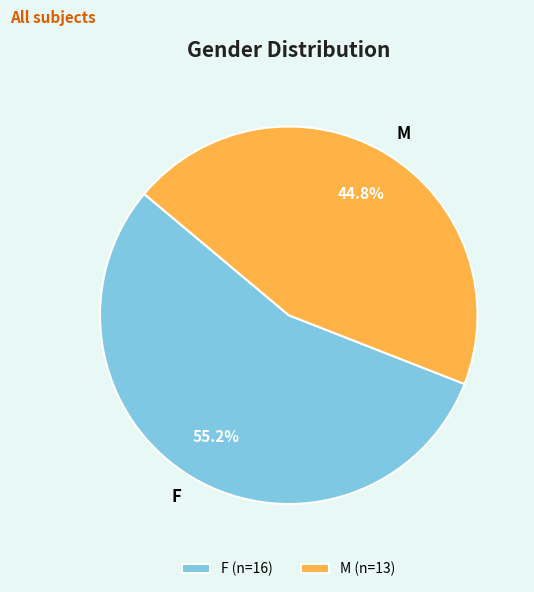

Do M and F together represent more than half of the pie?

Yes